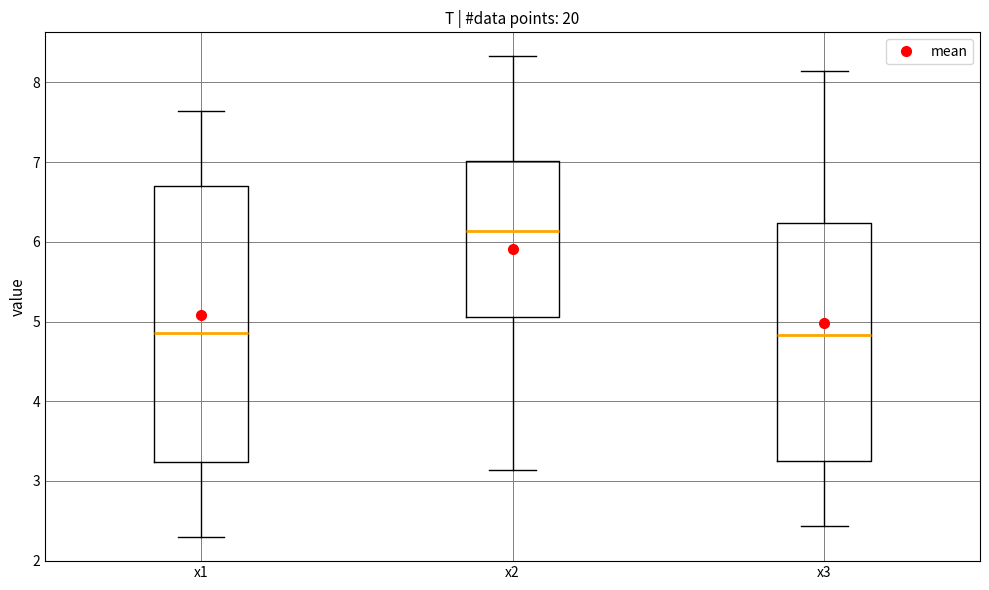

Reading left to right, read every box against the y-axis: the position of its median line, the range the box covers, and the ends of its whiskers. The values are not printed on the chart, so give them approximately, as read against the axis.

x1: median 4.9, box 3.2 to 6.7, whiskers 2.3 to 7.6
x2: median 6.1, box 5.1 to 7.0, whiskers 3.1 to 8.3
x3: median 4.8, box 3.2 to 6.2, whiskers 2.4 to 8.1